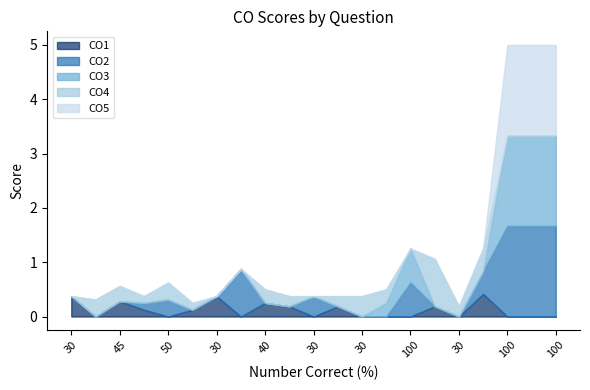

Does the chart have visible grid lines?

No